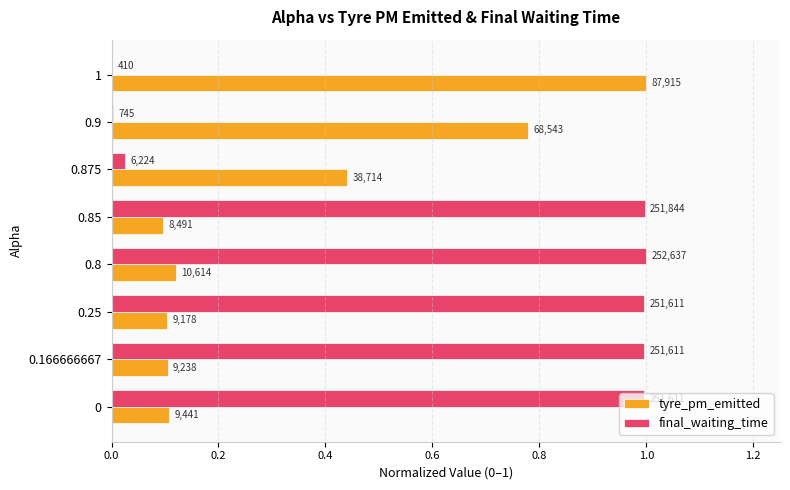

What is the average value of the tyre_pm_emitted series?

0.3